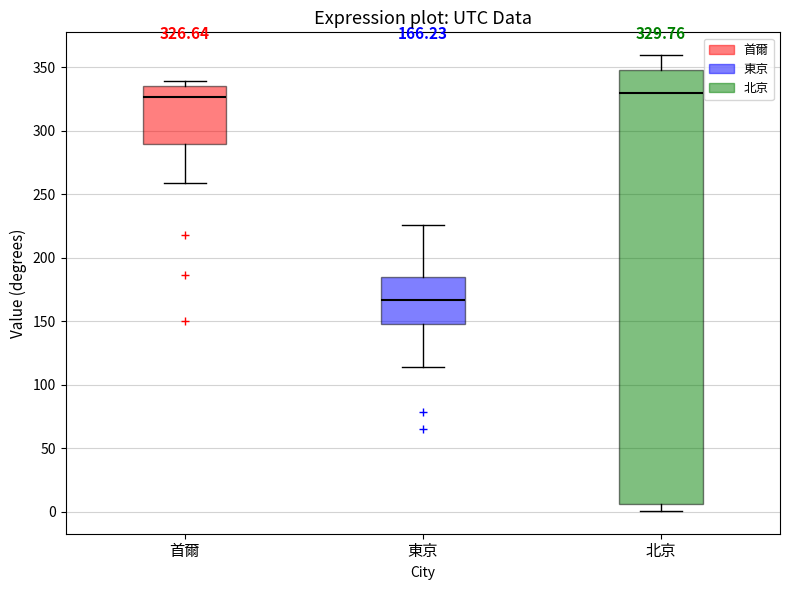

Comparing the boxes themselves (not the whiskers), which one is the tallest?

北京